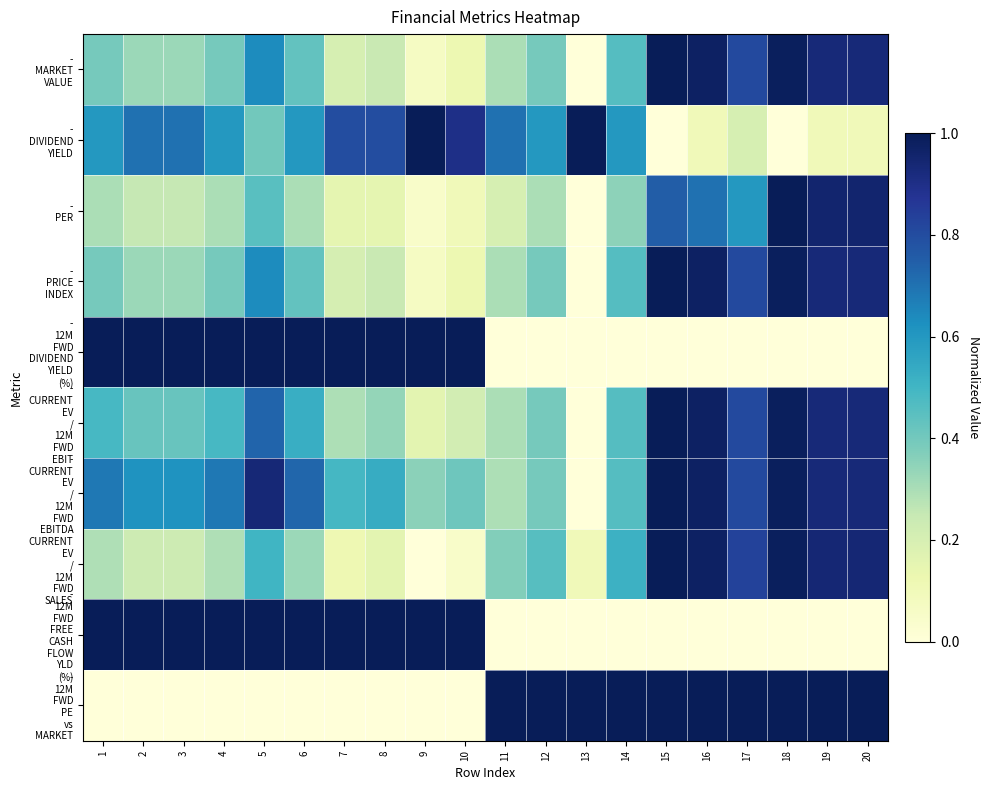

At 1, list the series in order from largest to smallest.

- 12M FWD DIVIDEND YIELD (%), - 12M FWD FREE CASH FLOW YLD (%), - CURRENT EV / 12M FWD EBITDA, - DIVIDEND YIELD, - CURRENT EV / 12M FWD EBIT, - PRICE INDEX, - MARKET VALUE, - PER, - CURRENT EV / 12M FWD SALES, - 12M FWD PE vs MARKET